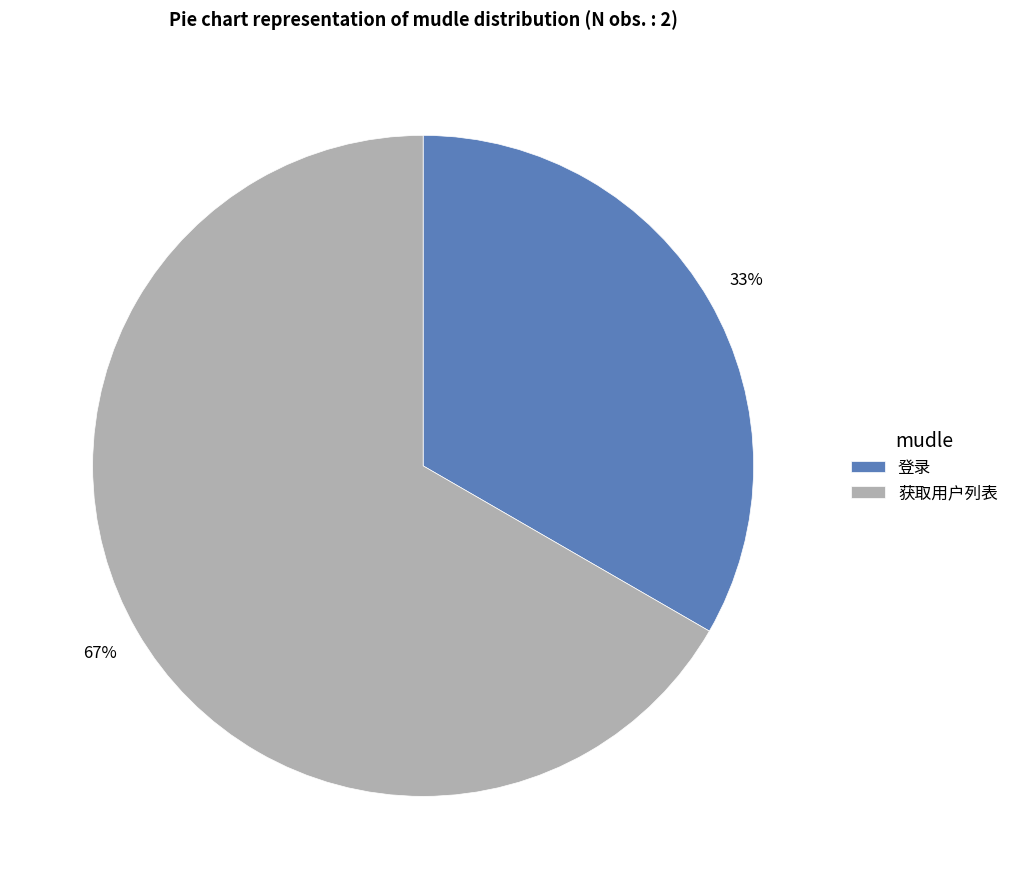

To the nearest percent, what portion does 登录 represent?

33%